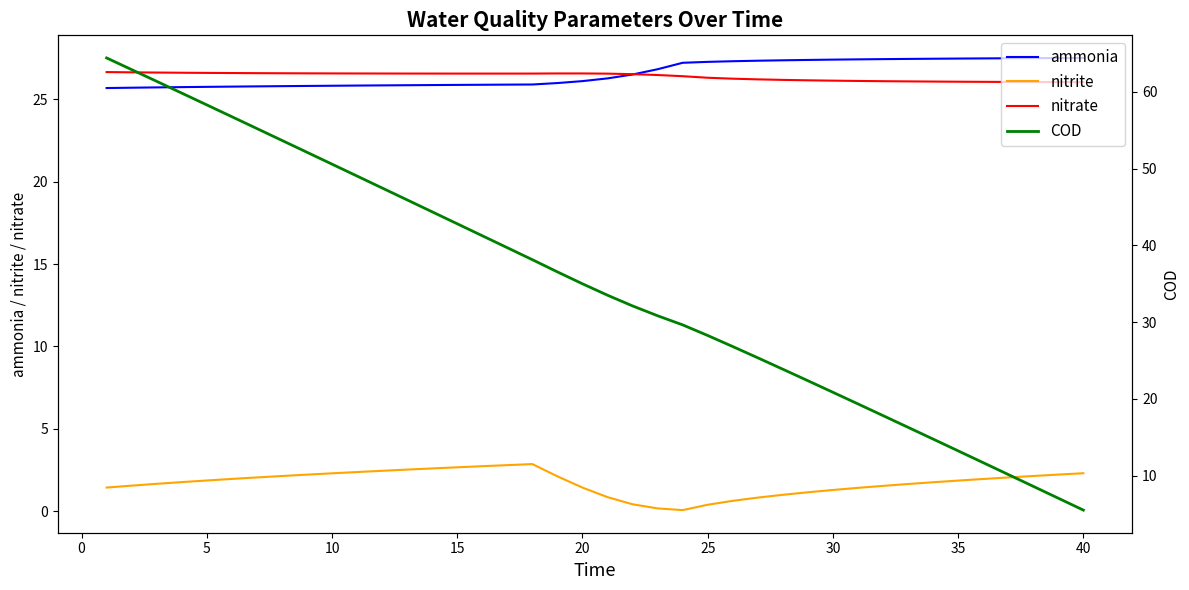

Which series has the widest spread of values?

COD